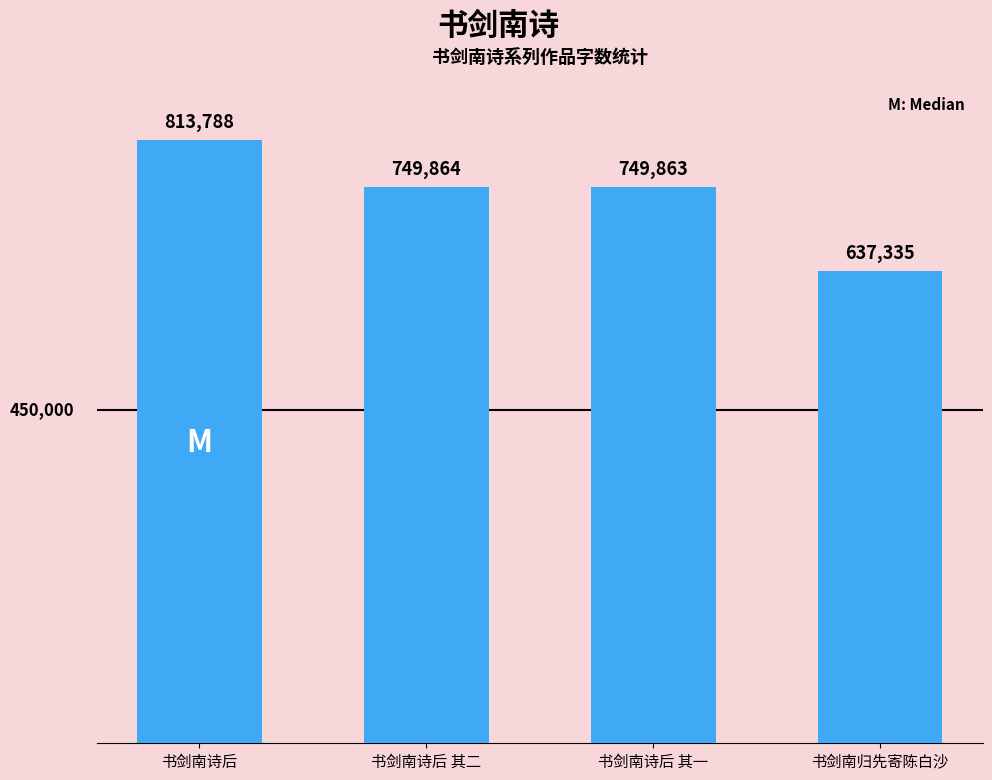

Rank the categories by value from lowest to highest.

书剑南归先寄陈白沙, 书剑南诗后 其一, 书剑南诗后 其二, 书剑南诗后